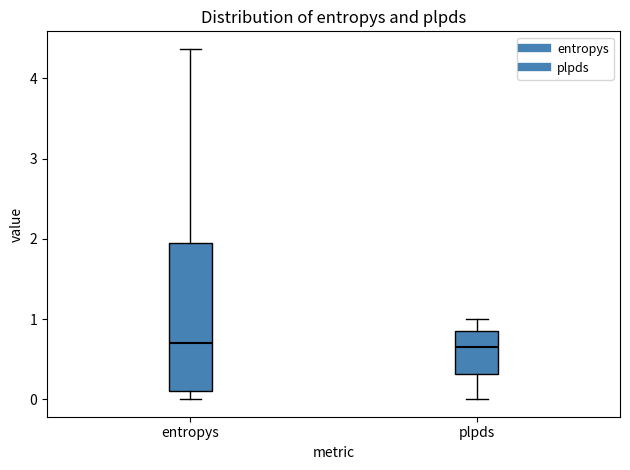

Comparing the boxes themselves (not the whiskers), which one is the tallest?

entropys